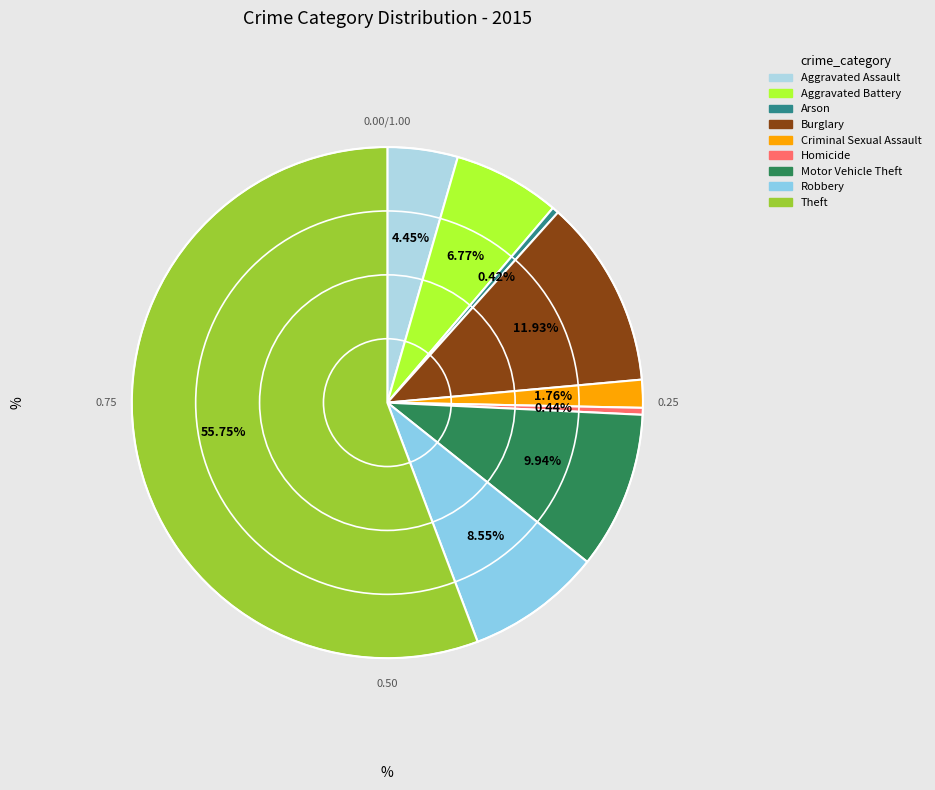

To the nearest percent, what percentage of the pie is Aggravated Assault?

4%